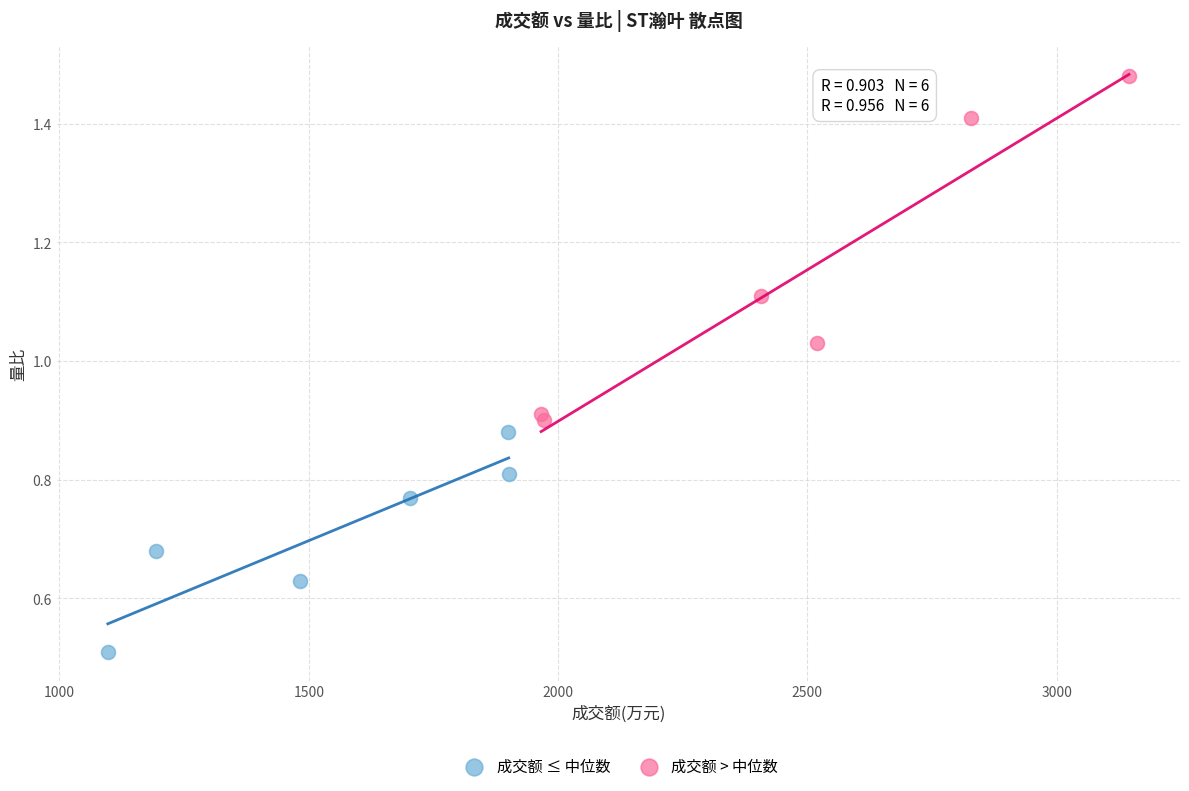

Which series reaches the maximum Y coordinate?

成交额 > 中位数